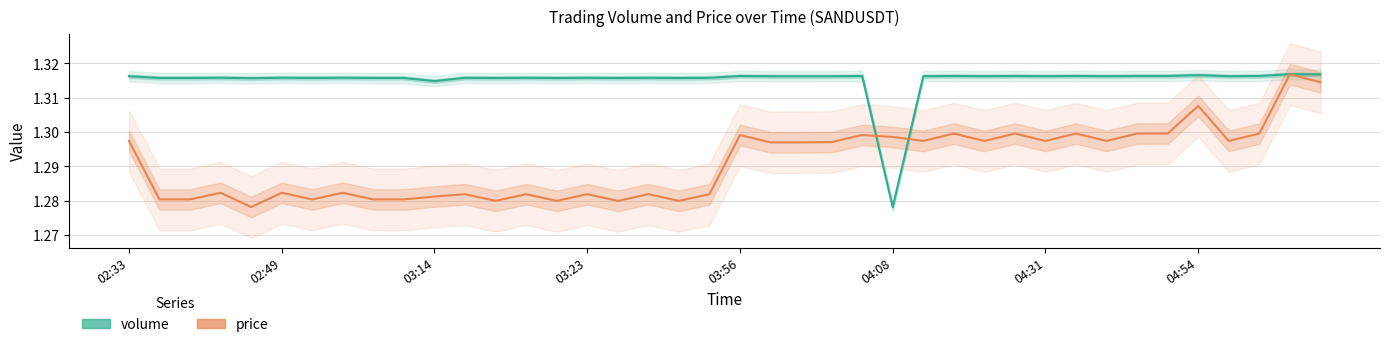

True or false: price and volume cross at least once.

True